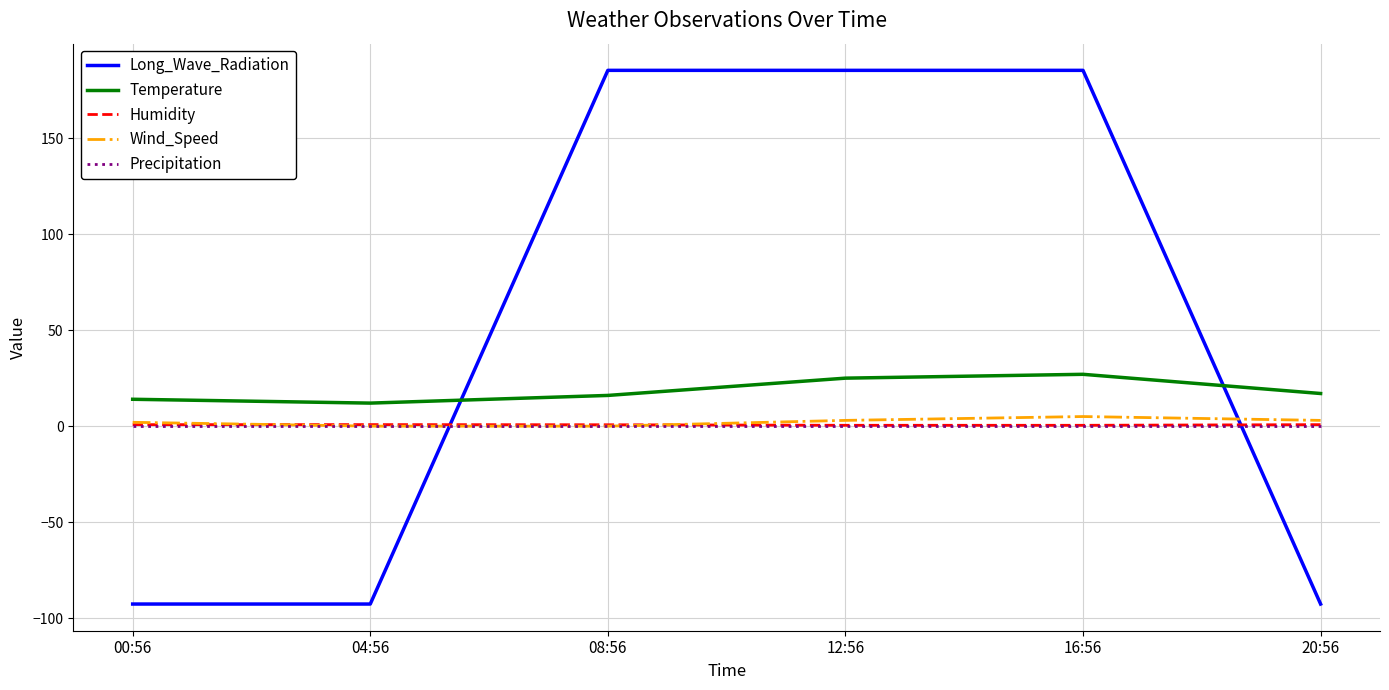

Which series has the largest range (max minus min)?

Long_Wave_Radiation